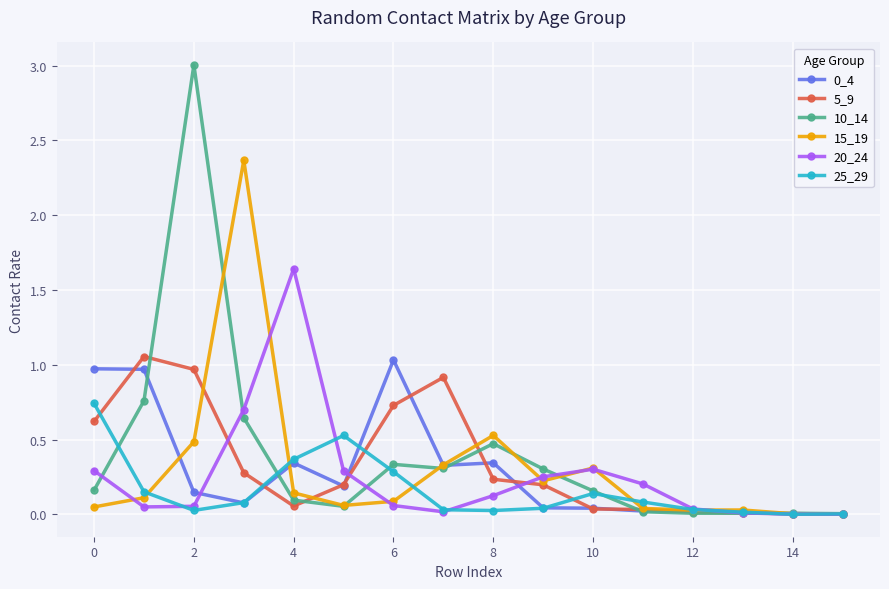

What is the value of the 10_14 point at the 3rd from the left?

3.0